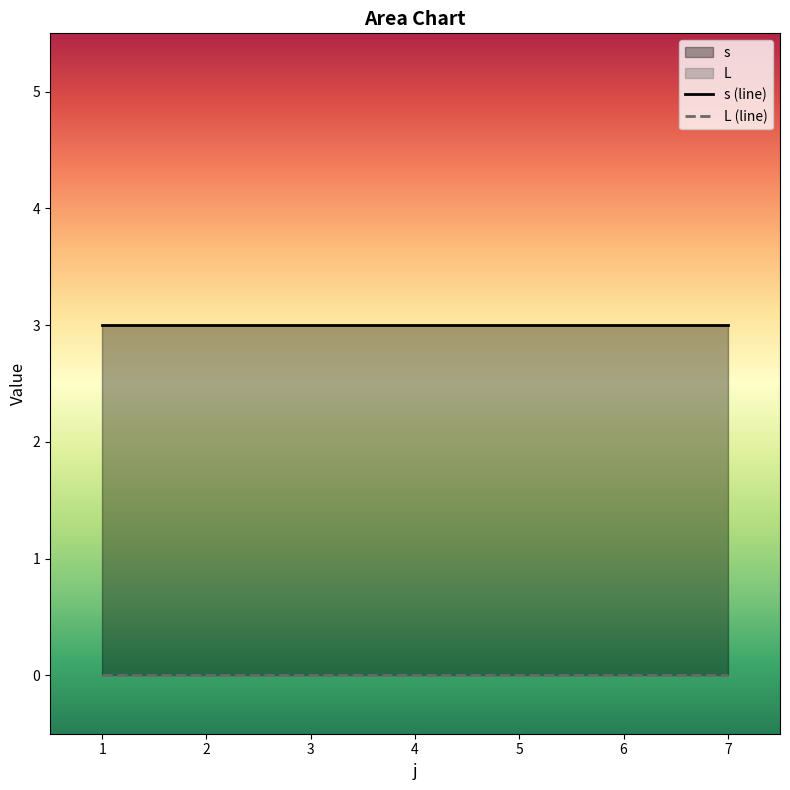

Between 4 and 5, which series saw the biggest shift?

s